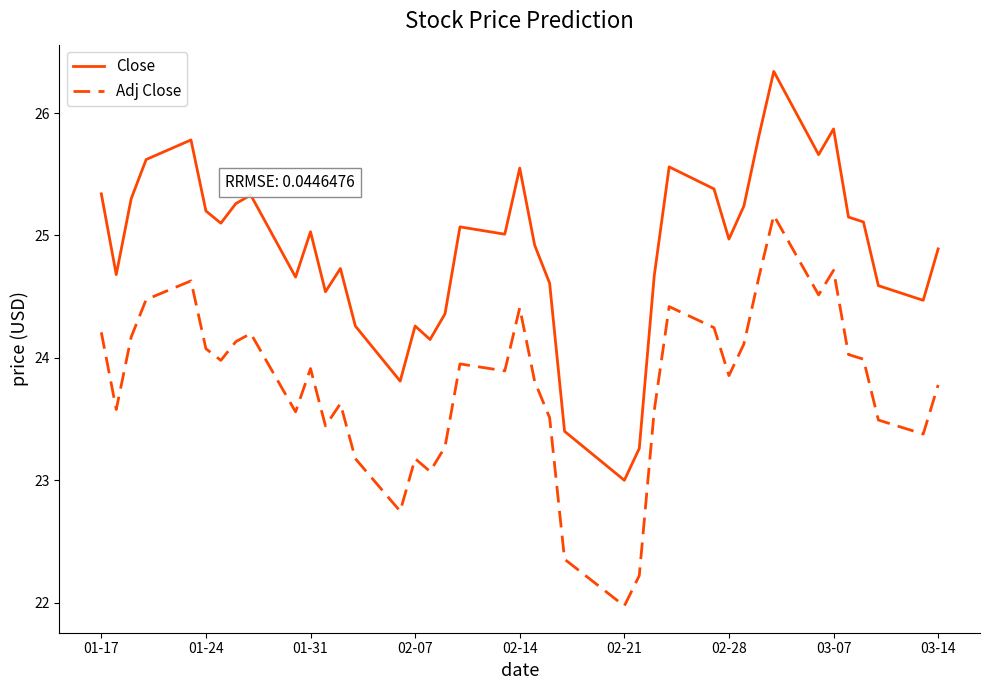

True or false: Close has more than 1 interior local peaks.

True